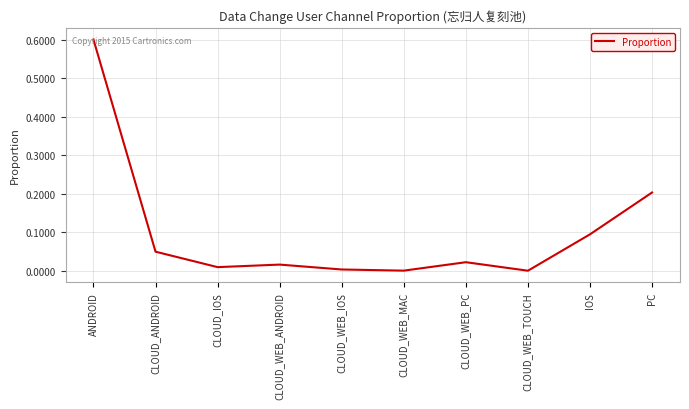

What is the difference between the maximum and minimum values?

0.6